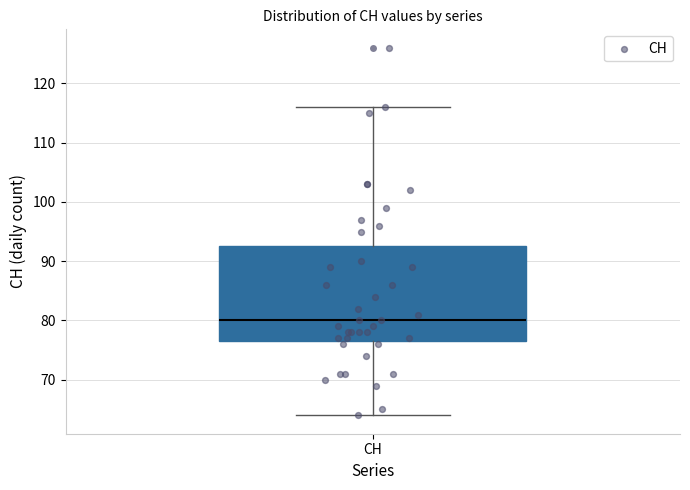

Where is the lower edge of the box for CH on the y-axis? The values are not printed on the chart, so give them approximately, as read against the axis.

77